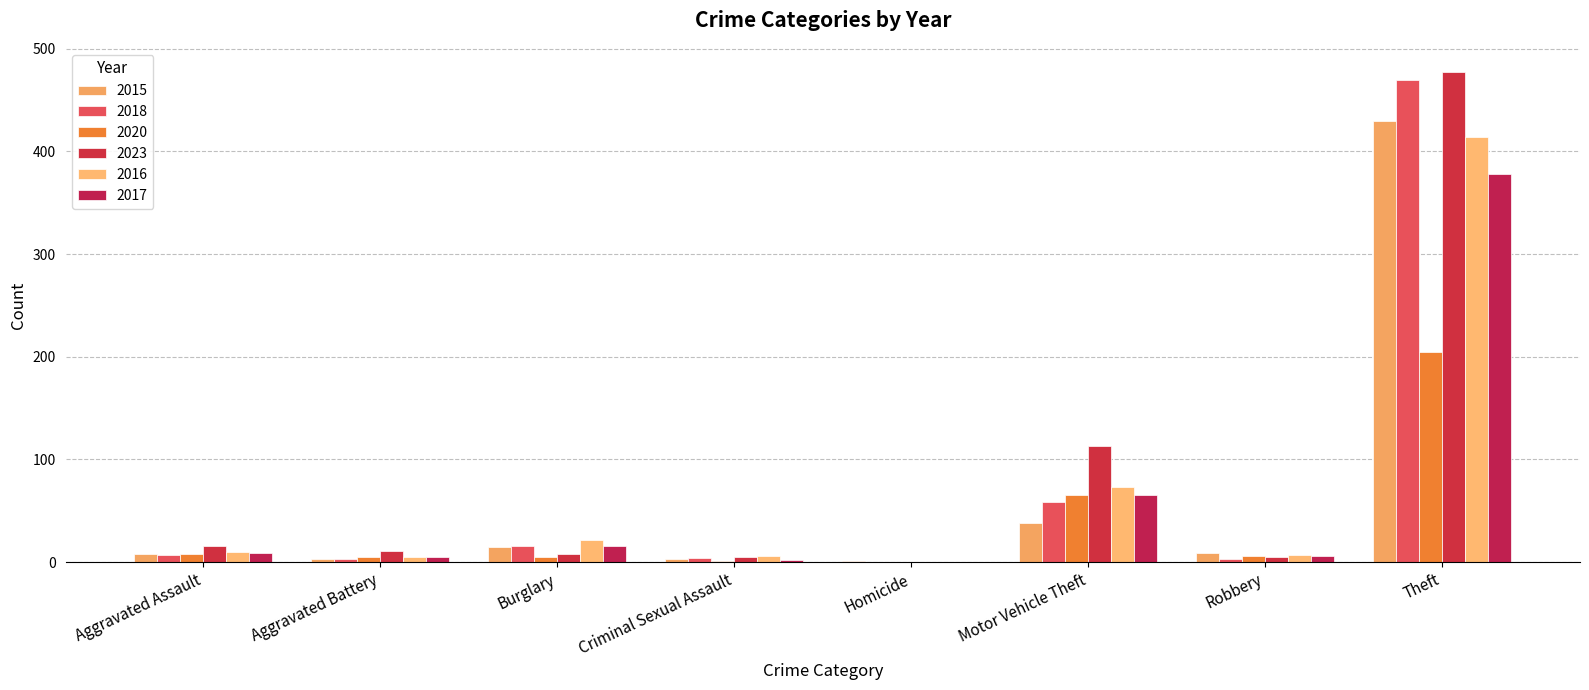

The value of 2016 at Aggravated Assault is 14. True or false?

False